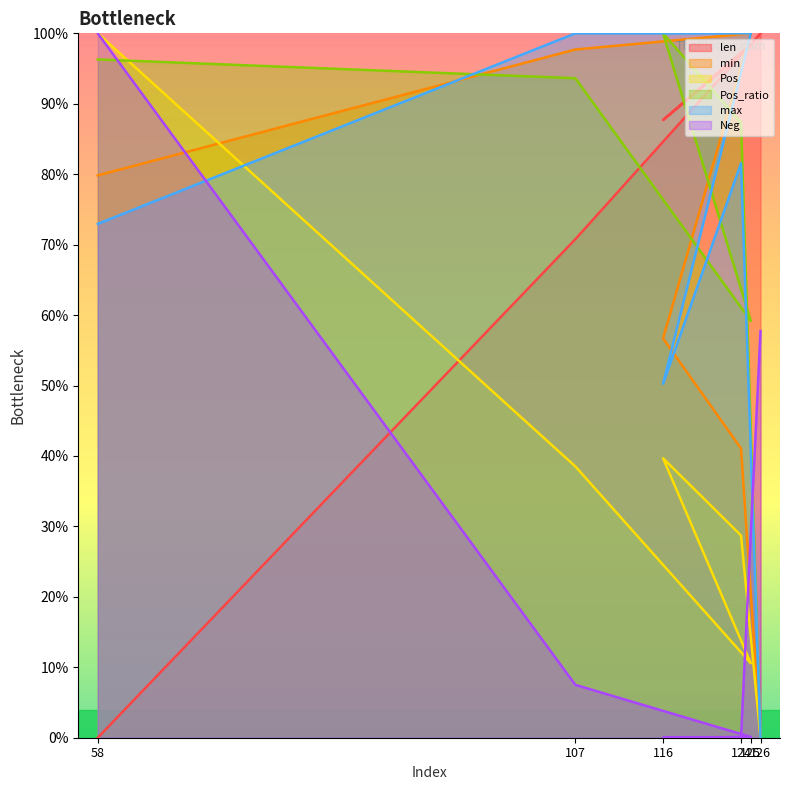

The len series shows 0.7 at 126. True or false?

False